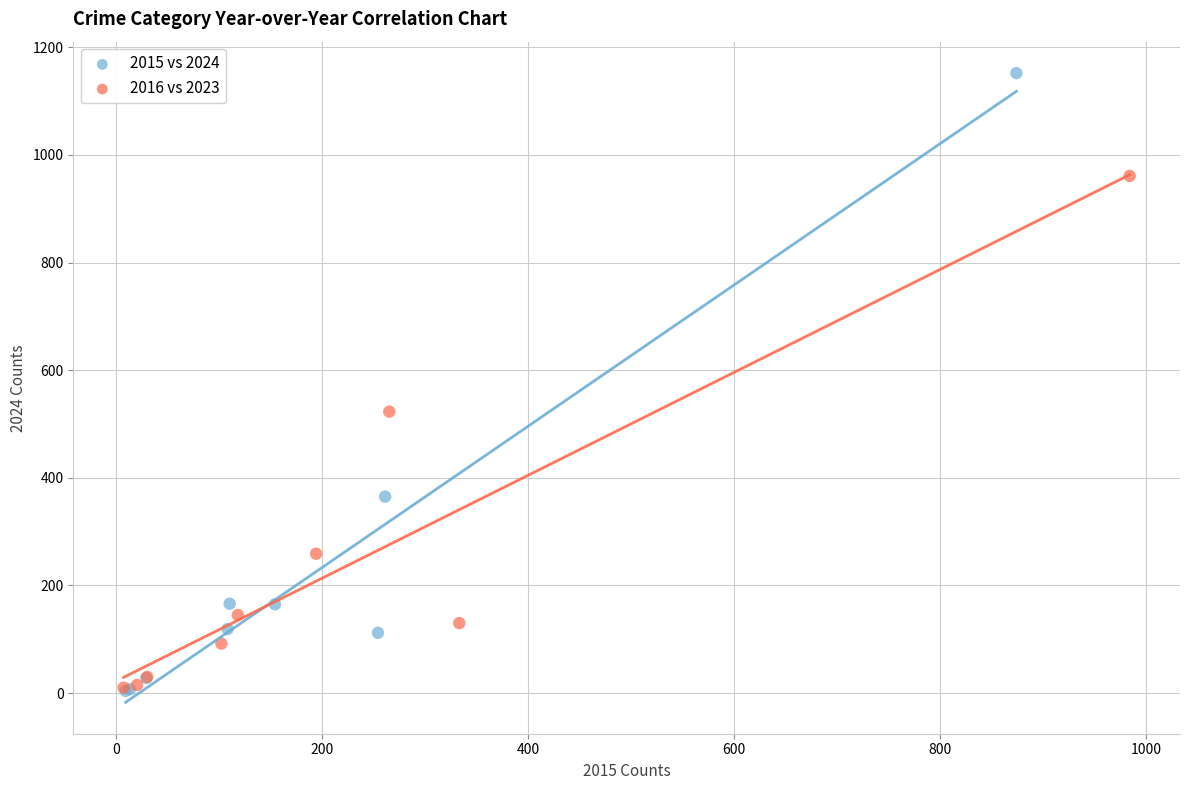

Which series has the widest spread of Y values?

2015 vs 2024